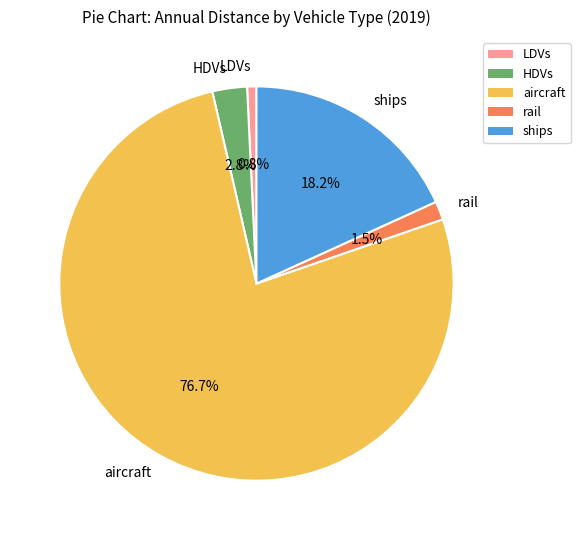

Rank the categories by value from lowest to highest.

LDVs, rail, HDVs, ships, aircraft